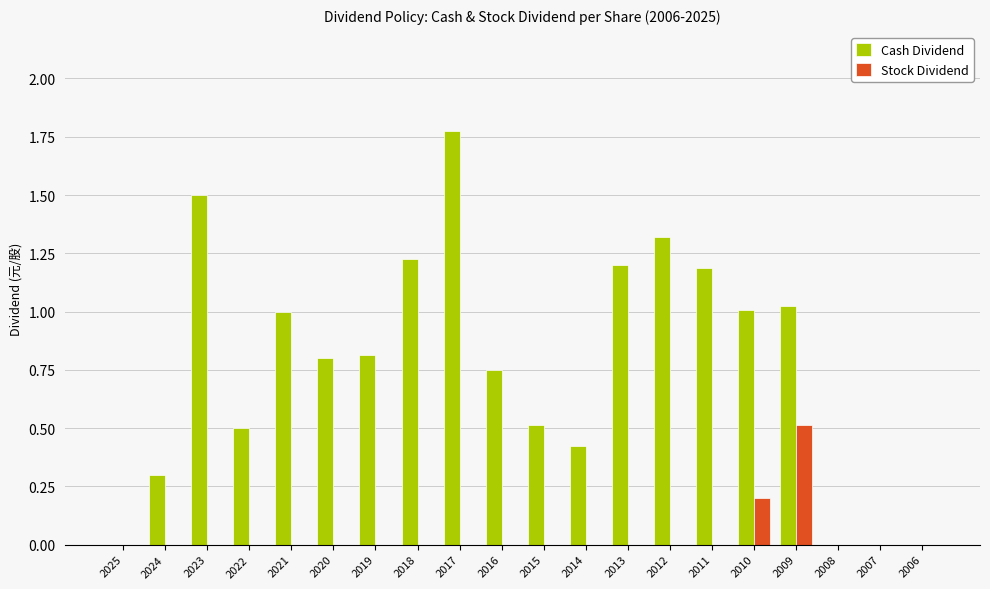

Between 2022 and 2007, which series saw the biggest shift?

Cash Dividend